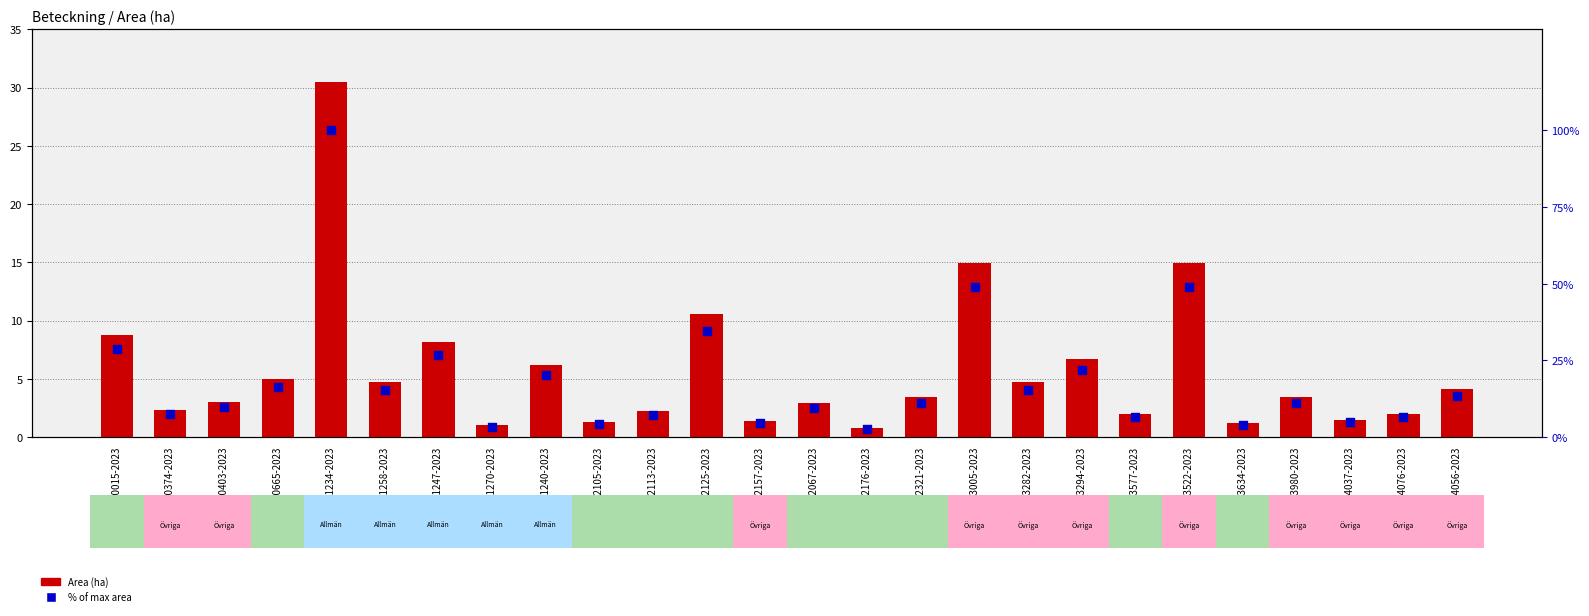

What is the total value across all series at A 30015-2023?

37.7